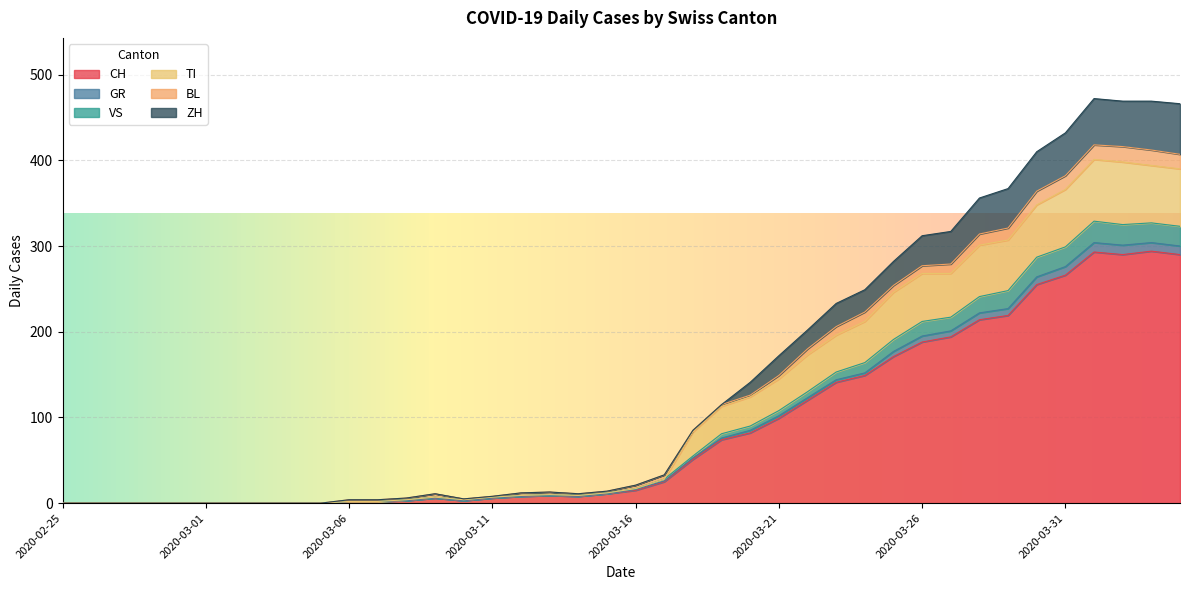

What are all the series names shown in the legend?

CH, GR, VS, TI, BL, ZH